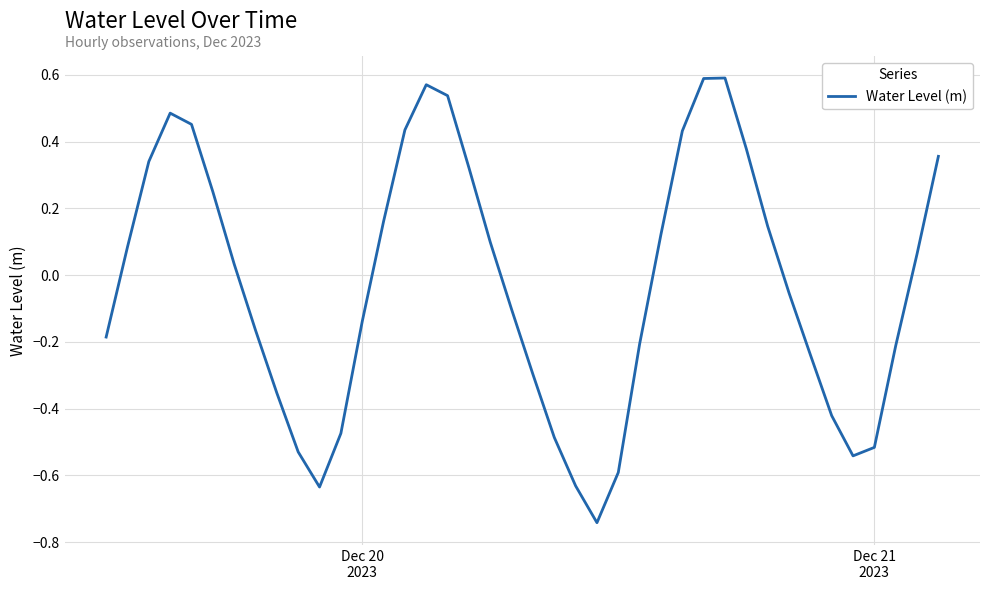

What is the difference between the maximum and minimum values?

1.3